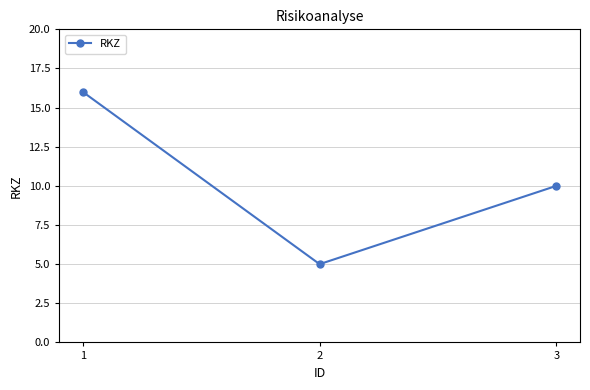

True or false: the data shows 2 at 2.

False